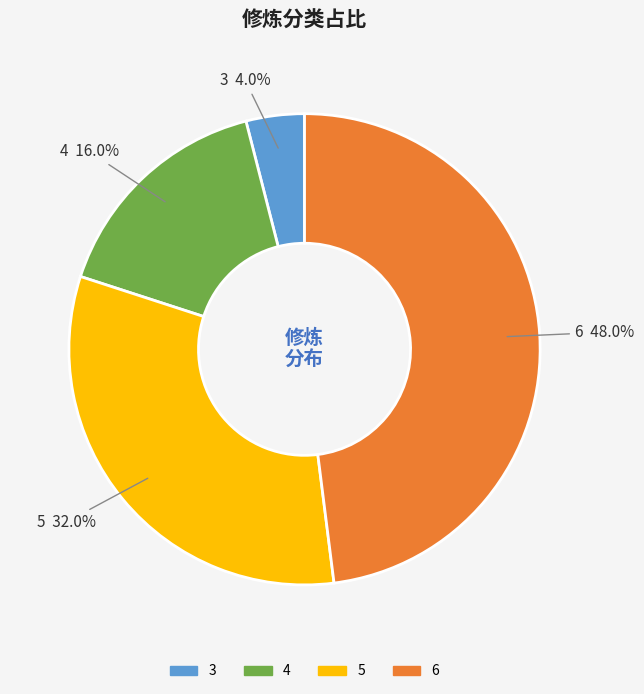

Is there any slice that represents more than half of the pie?

No